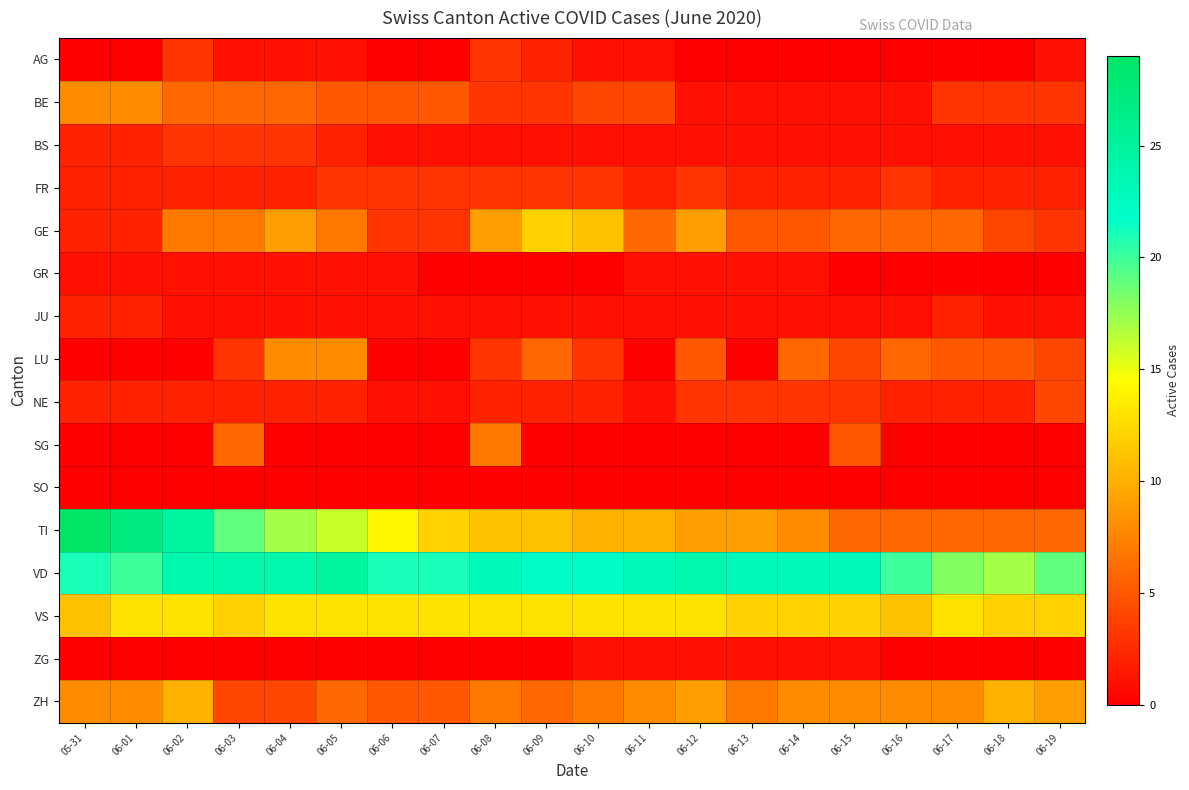

Which series has the largest total across all categories?

VD